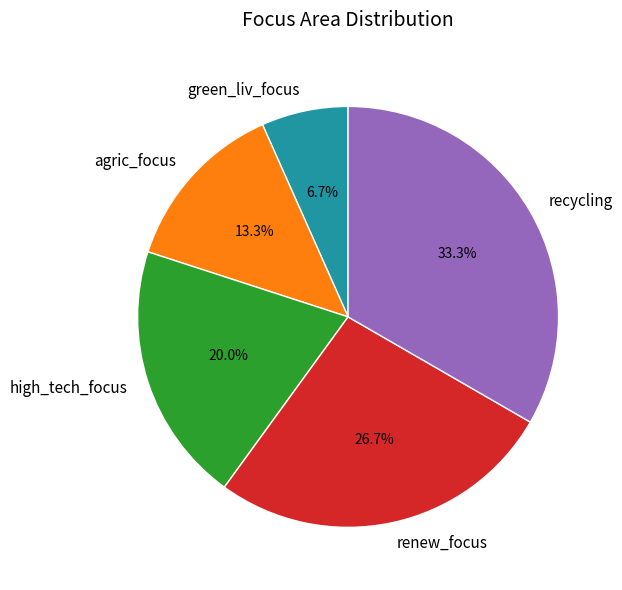

Does green_liv_focus represent more than half of the total?

No